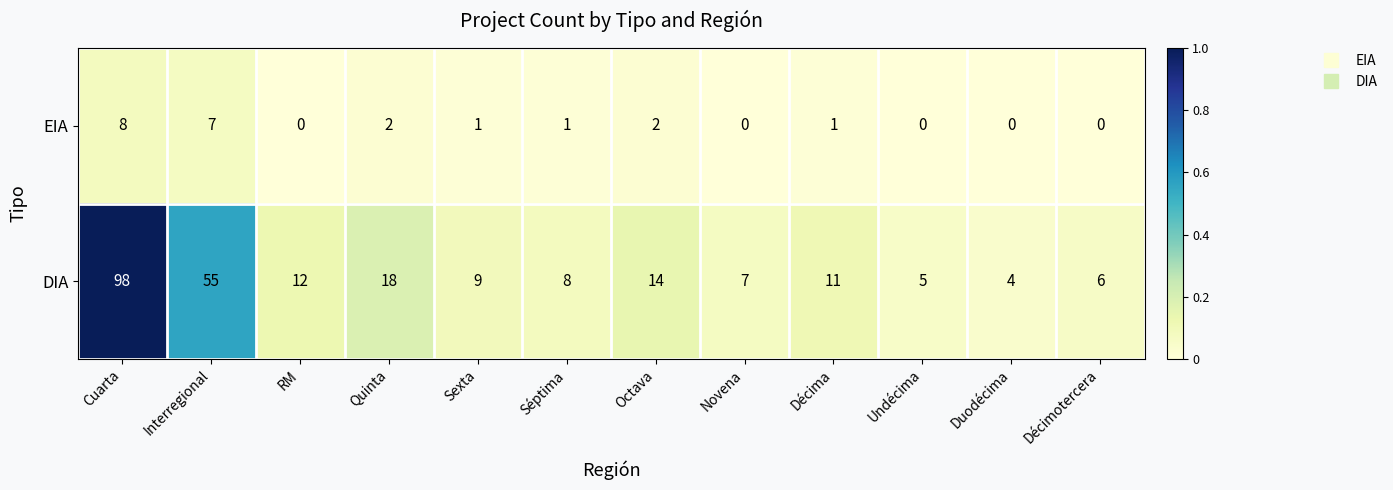

Rank the series at Séptima from lowest to highest value.

EIA, DIA